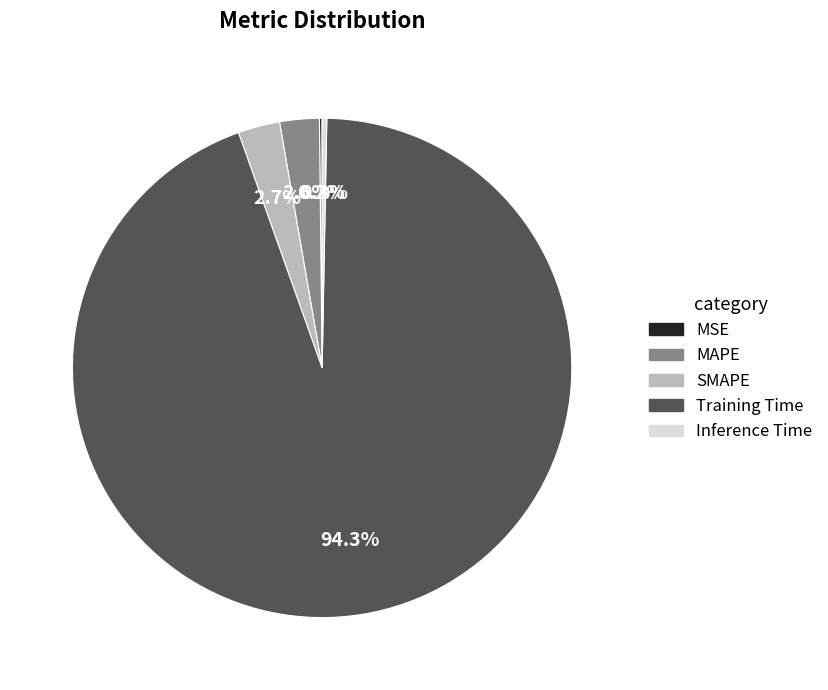

How much of the chart is everything except SMAPE?

97.3%